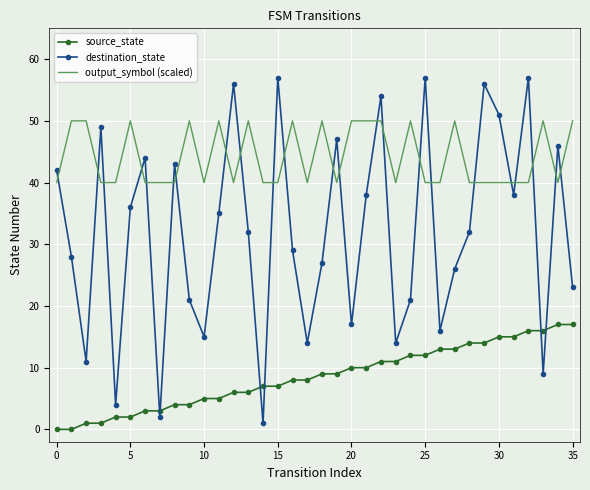

Which series has the largest total across all categories?

output_symbol (scaled)